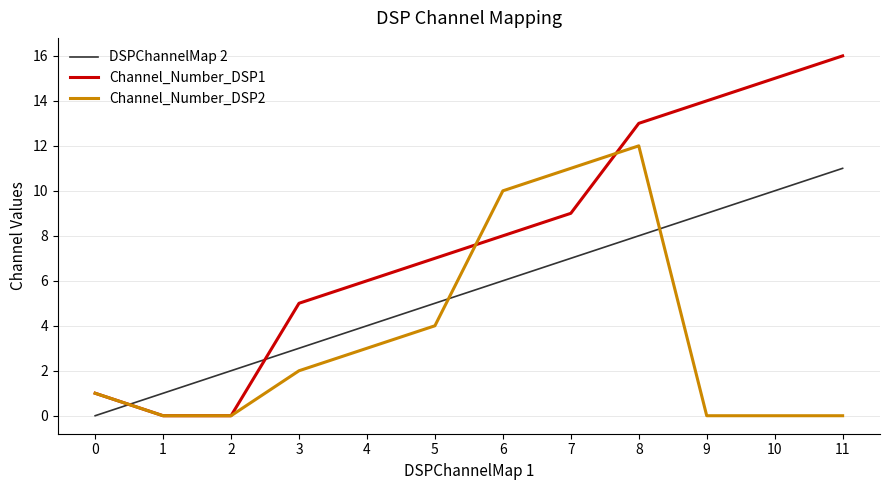

Is it true that Channel_Number_DSP1 equals -7 at 2?

False